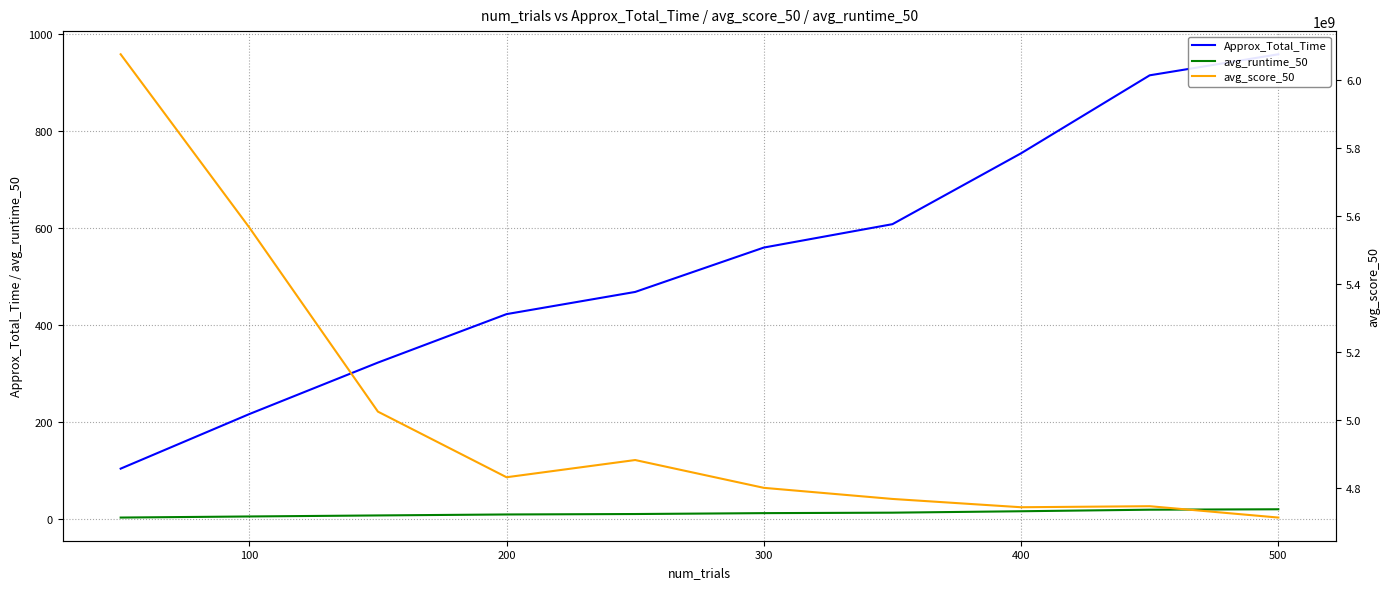

True or false: avg_runtime_50 and avg_score_50 cross at least once.

False